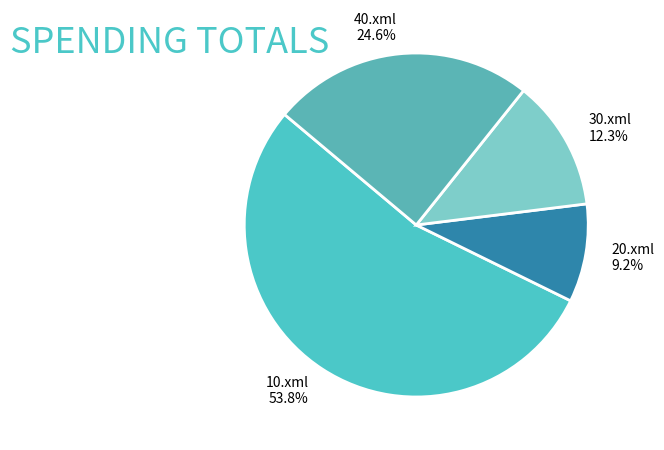

Between 40.xml and 10.xml, which is larger?

10.xml